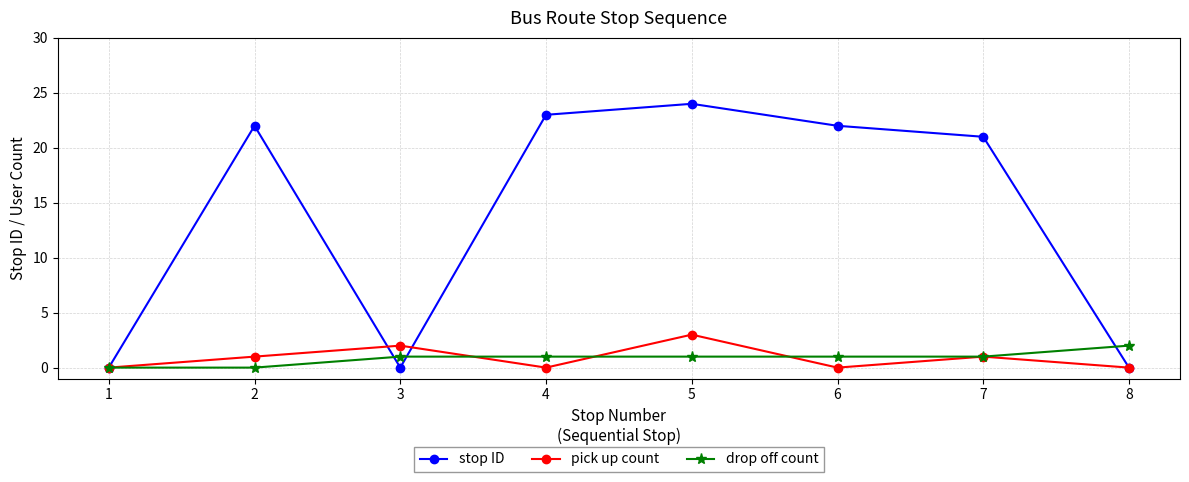

The value of stop ID at 5 is 24. True or false?

True